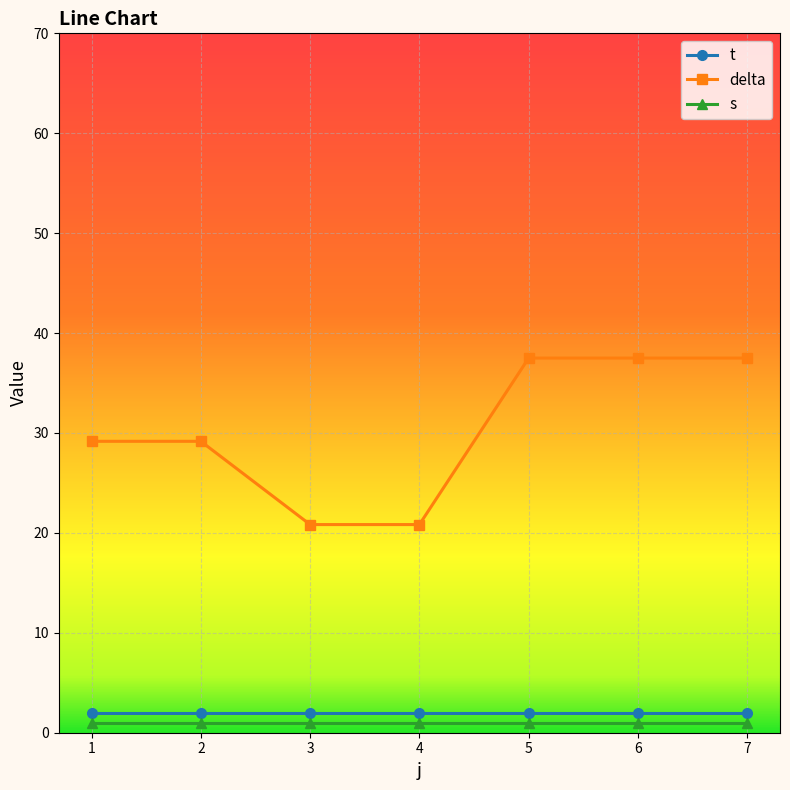

What is the average value of the t series?

2.0